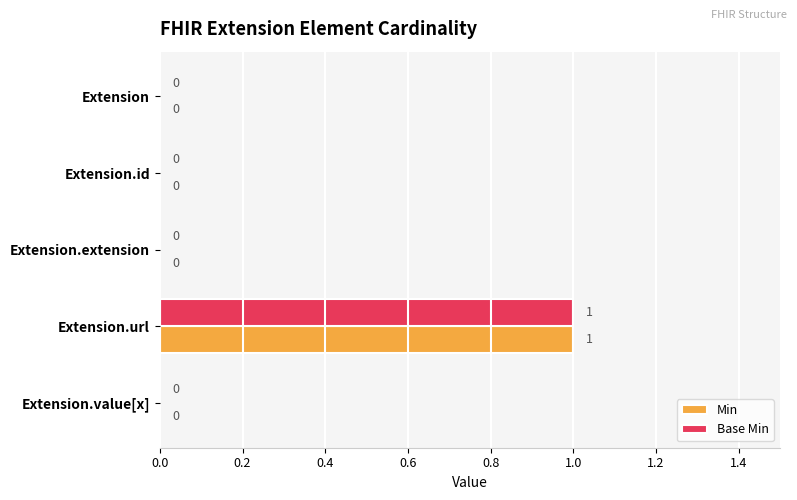

Is the value of Base Min at Extension.value[x] greater than the value of Min at Extension.url?

No